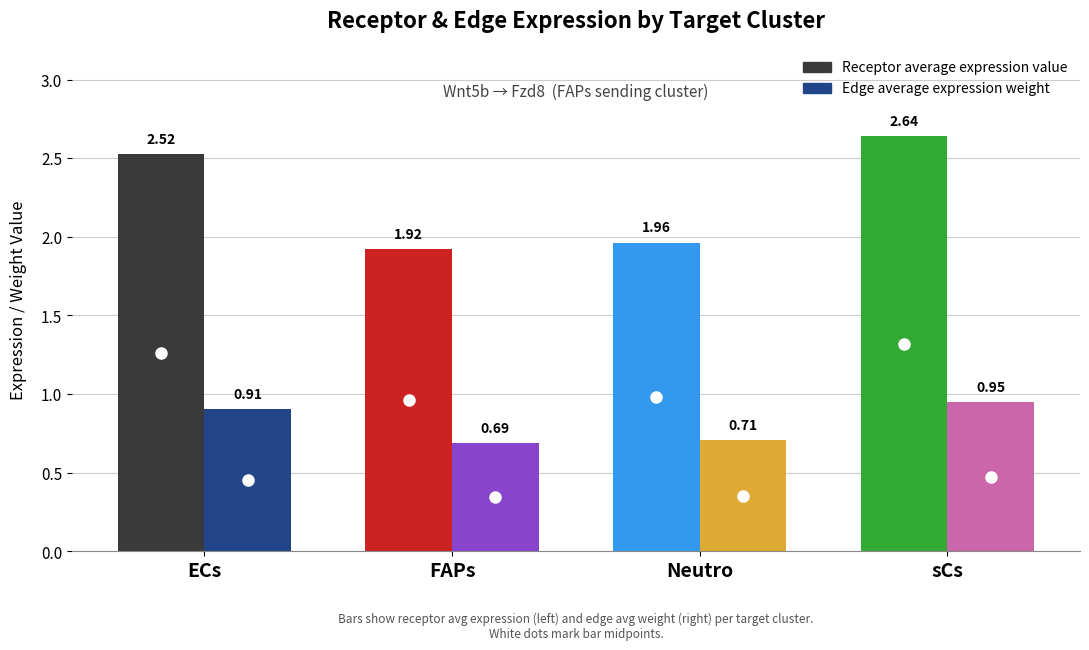

Is it true that Receptor average expression value equals 2.5 at ECs?

True